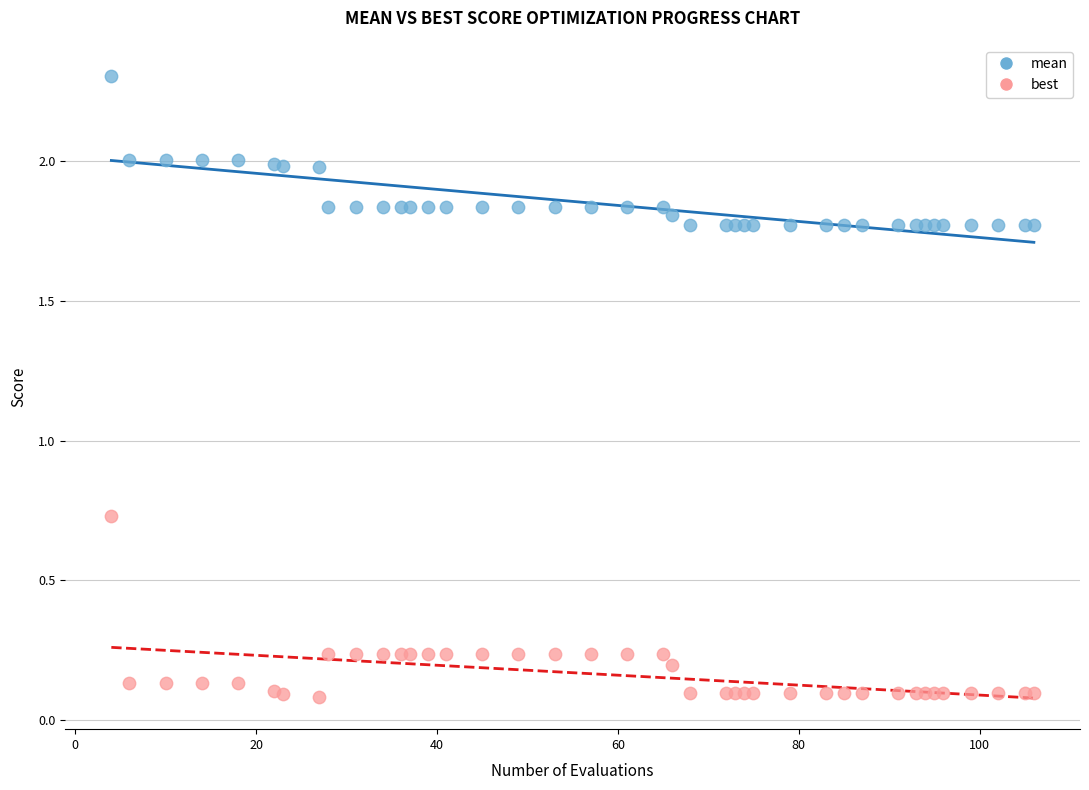

What is the X range (max minus min) for the scatter plot?

102.0